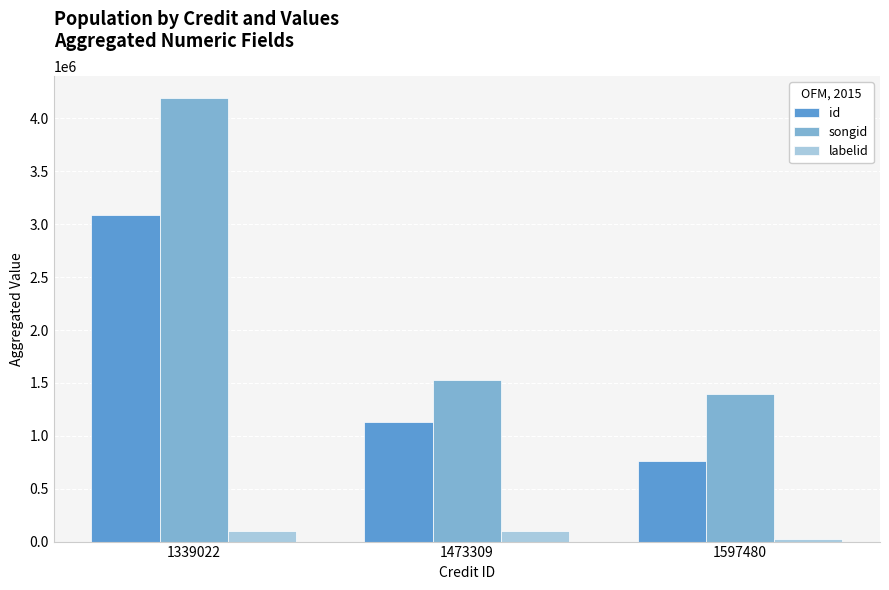

How many values in the id series are below 1133526?

1